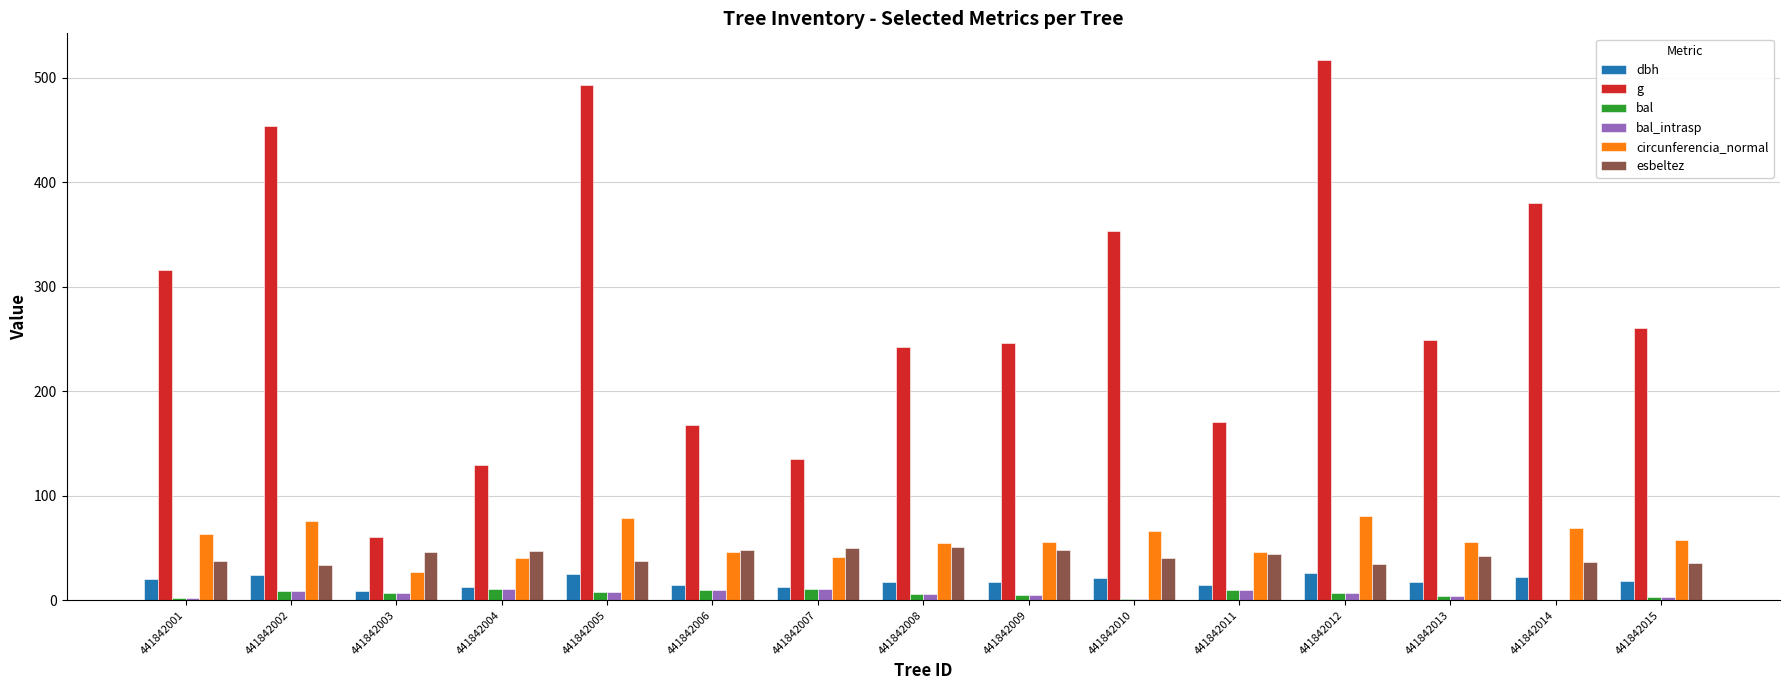

Count the number of data series in this chart.

6